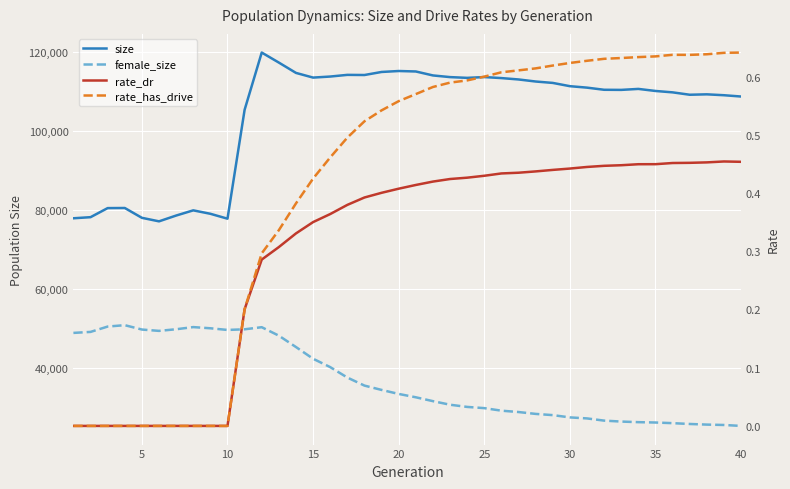

What is the difference between the maximum and minimum values in the rate_has_drive series?

0.6